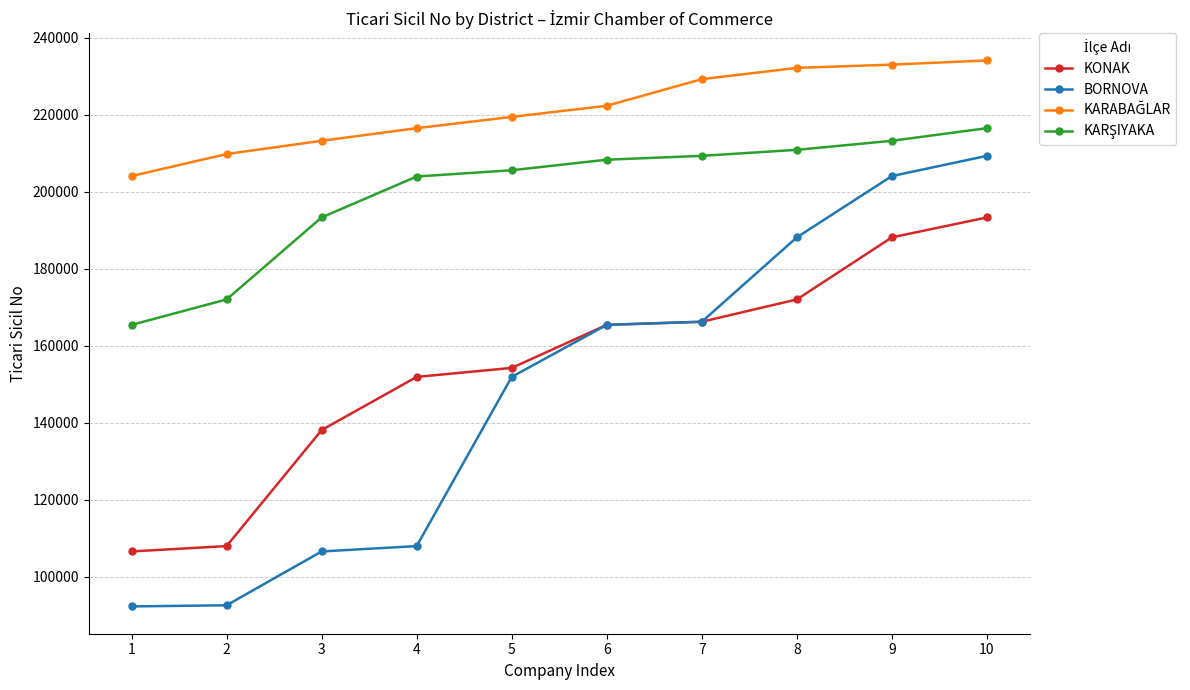

True or false: BORNOVA has a value of 44948 at 4.

False